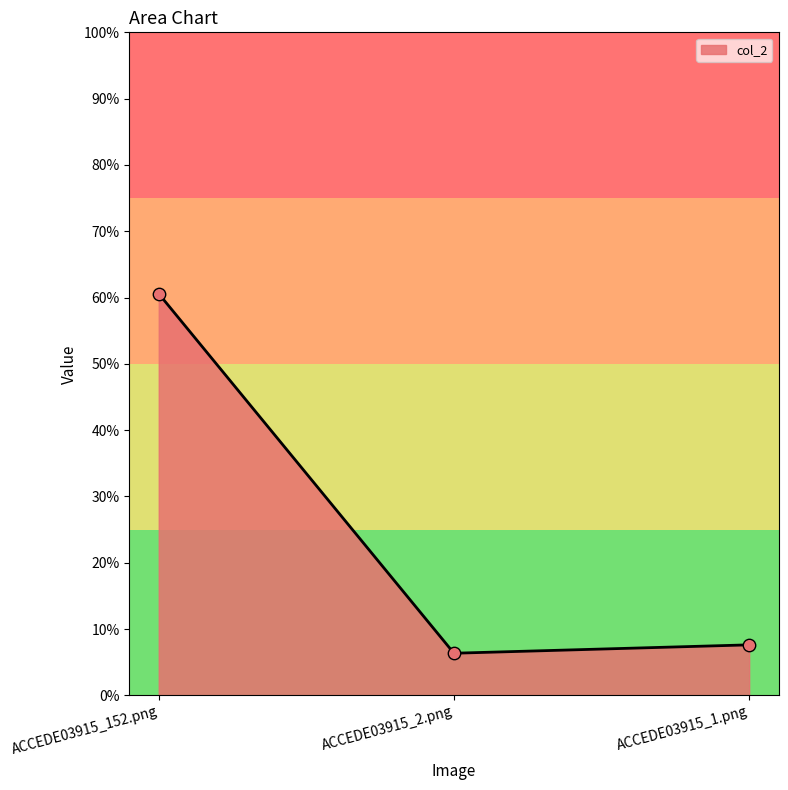

Which has a higher value, ACCEDE03915_2.png or ACCEDE03915_1.png?

ACCEDE03915_1.png